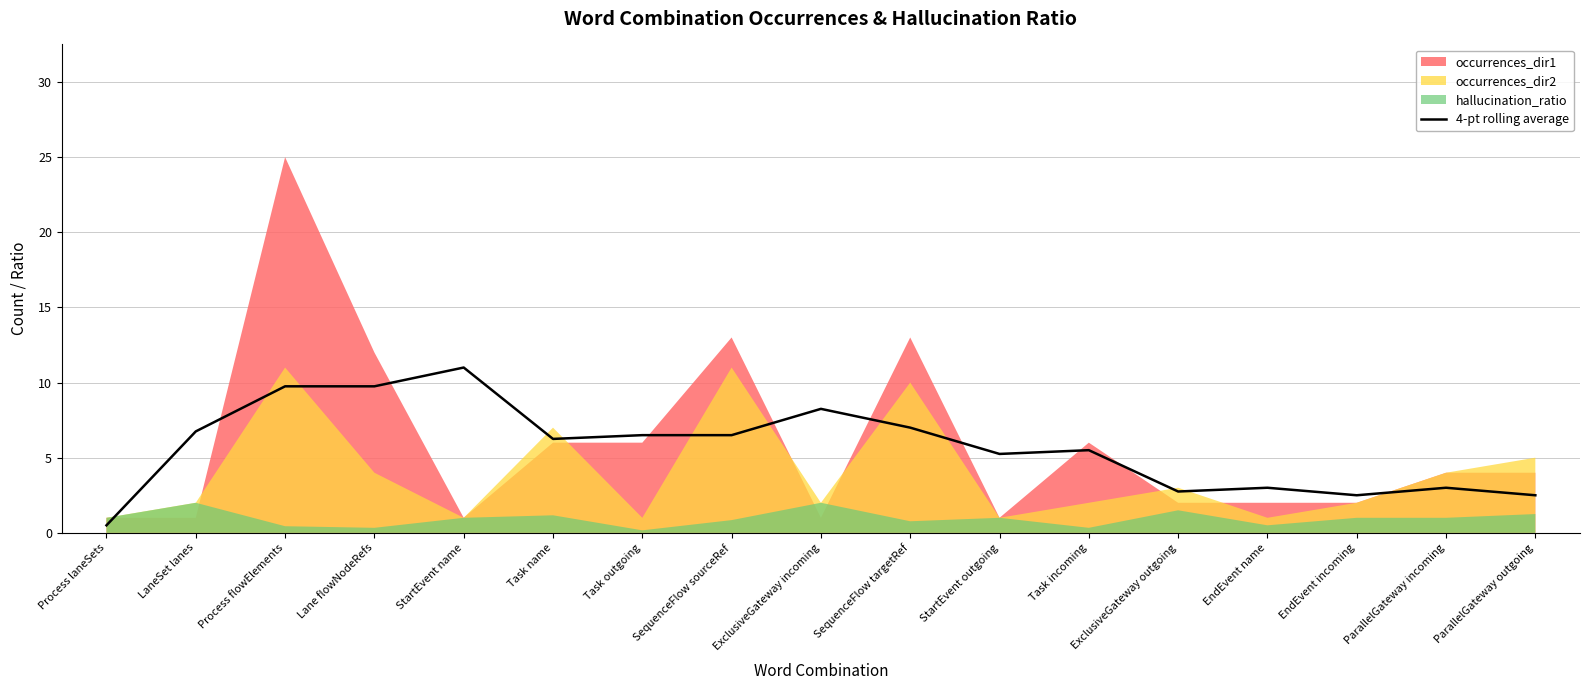

What is the label of the 9th point from the right?

ExclusiveGateway incoming